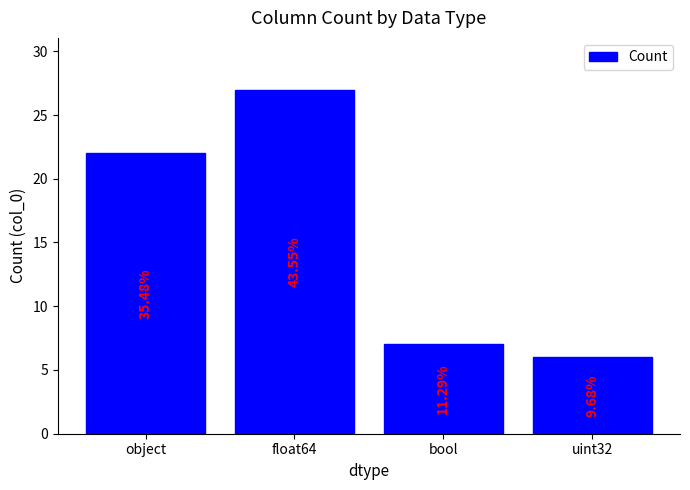

Approximately how many times larger is the value at float64 compared to bool?

3.9